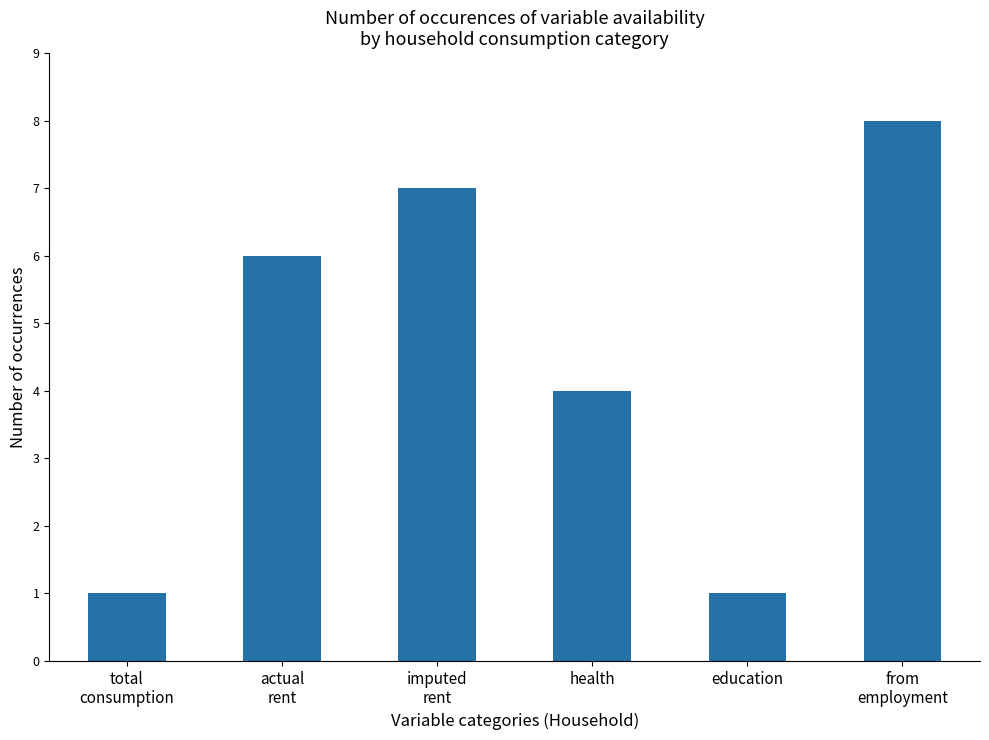

Count the values in the range 1 to 7.

5